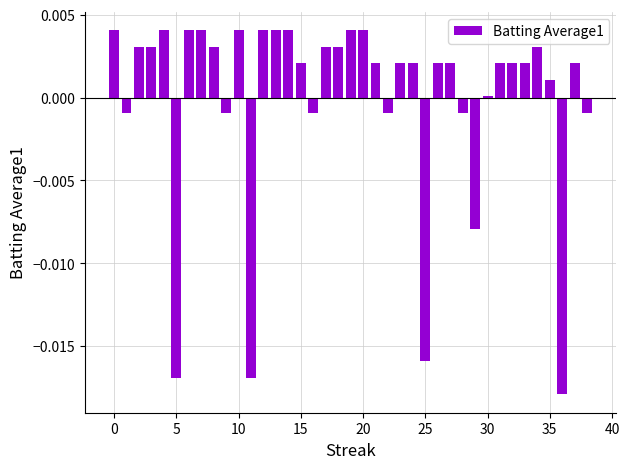

Does the chart contain stacked bars?

No